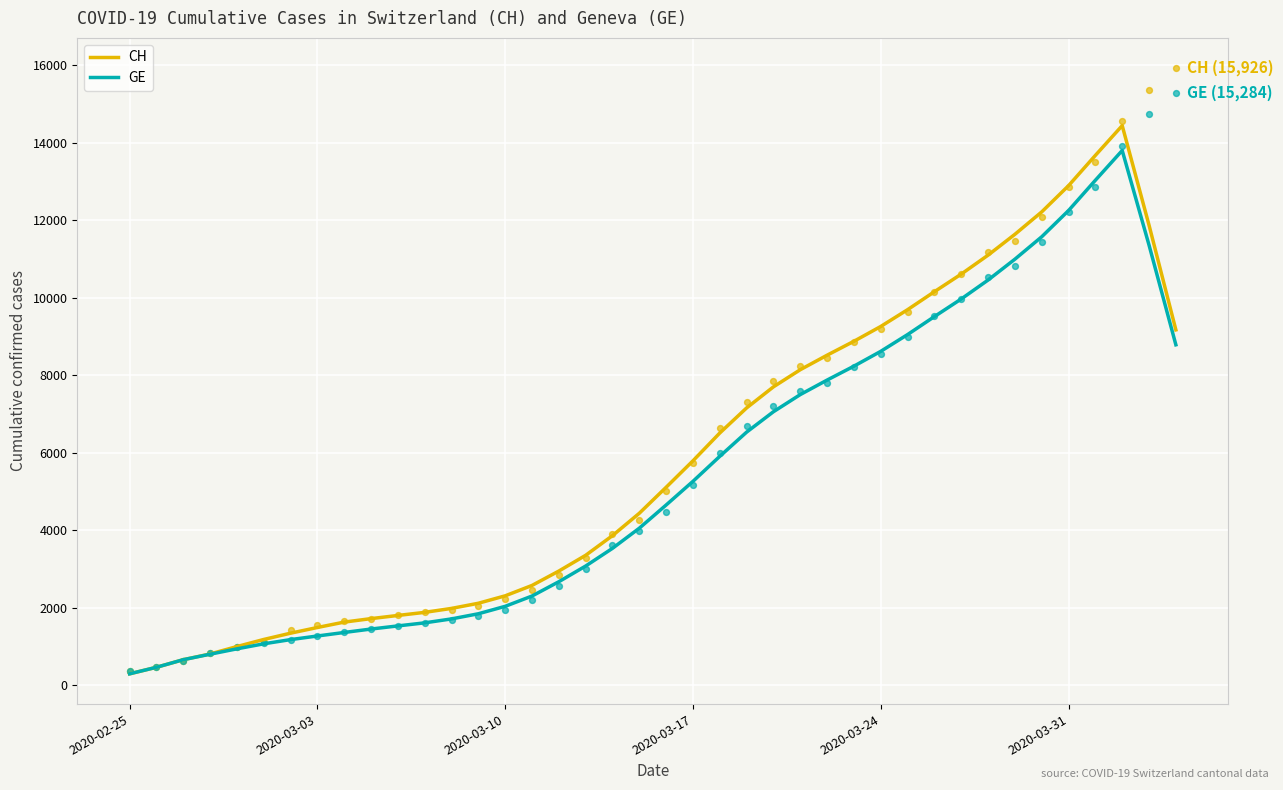

At how many categories does at least one series exceed 3093?

23